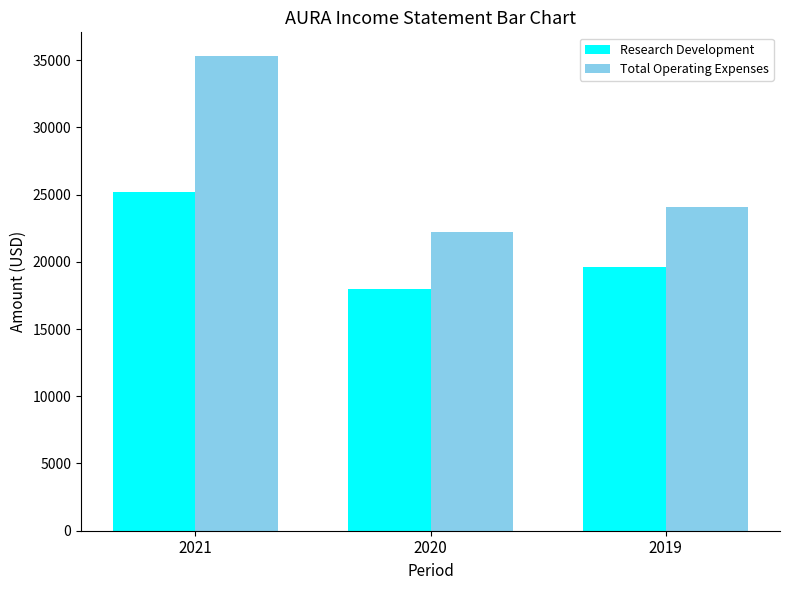

Reading left to right, what are all the values shown in this chart?

Research Development: 2021=25200	2020=18000	2019=19600
Total Operating Expenses: 2021=35300	2020=22200	2019=24100